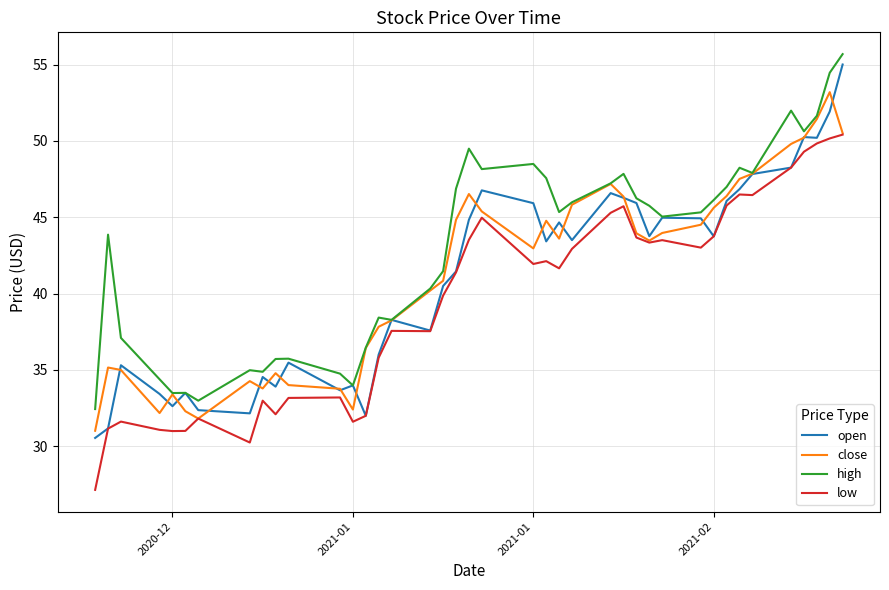

Which series has the largest total across all categories?

high